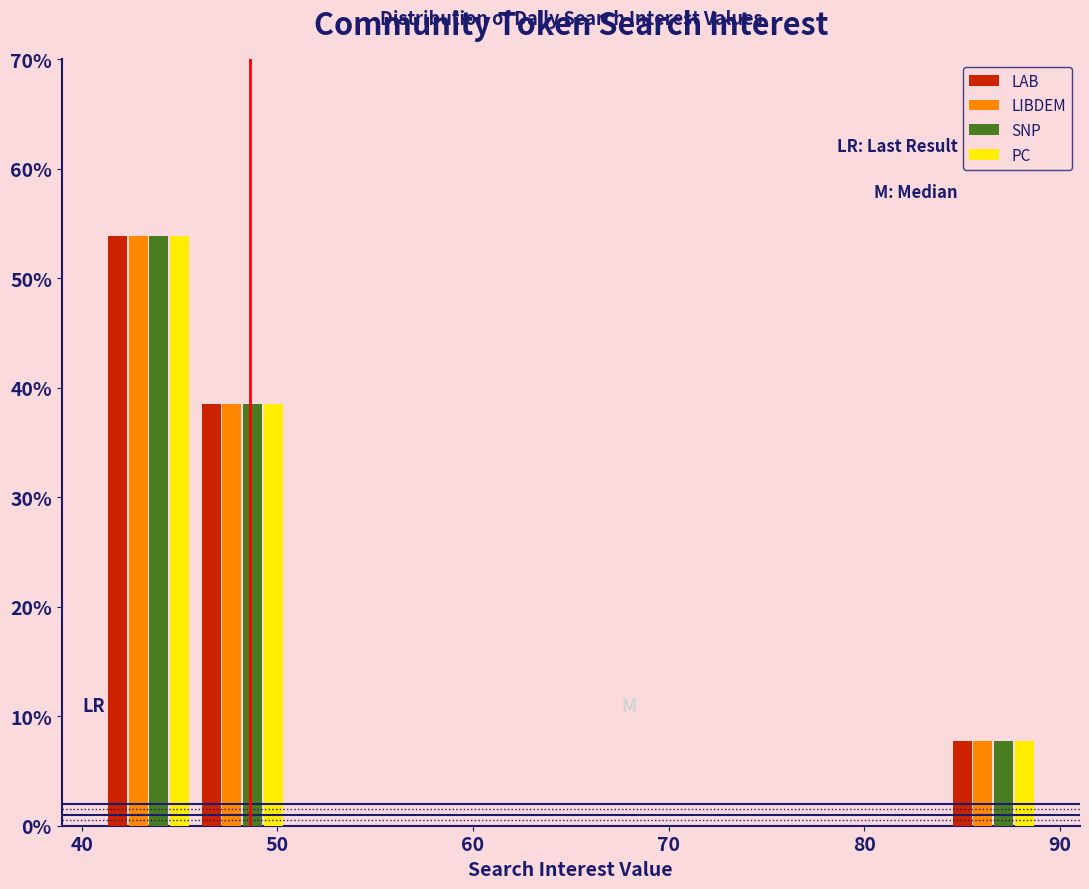

Reading left to right, list every range on the x-axis with the height of the bar of each series over it. Neither the bar edges nor the heights are printed on the chart, so give them approximately, as read against the axes.

41.0 to 45.8: LAB=54	LIBDEM=54	SNP=54	PC=54
45.8 to 50.6: LAB=38	LIBDEM=38	SNP=38	PC=38
50.6 to 55.4: LAB=0	LIBDEM=0	SNP=0	PC=0
55.4 to 60.2: LAB=0	LIBDEM=0	SNP=0	PC=0
60.2 to 65.0: LAB=0	LIBDEM=0	SNP=0	PC=0
65.0 to 69.8: LAB=0	LIBDEM=0	SNP=0	PC=0
69.8 to 74.6: LAB=0	LIBDEM=0	SNP=0	PC=0
74.6 to 79.4: LAB=0	LIBDEM=0	SNP=0	PC=0
79.4 to 84.2: LAB=0	LIBDEM=0	SNP=0	PC=0
84.2 to 89.0: LAB=8	LIBDEM=8	SNP=8	PC=8